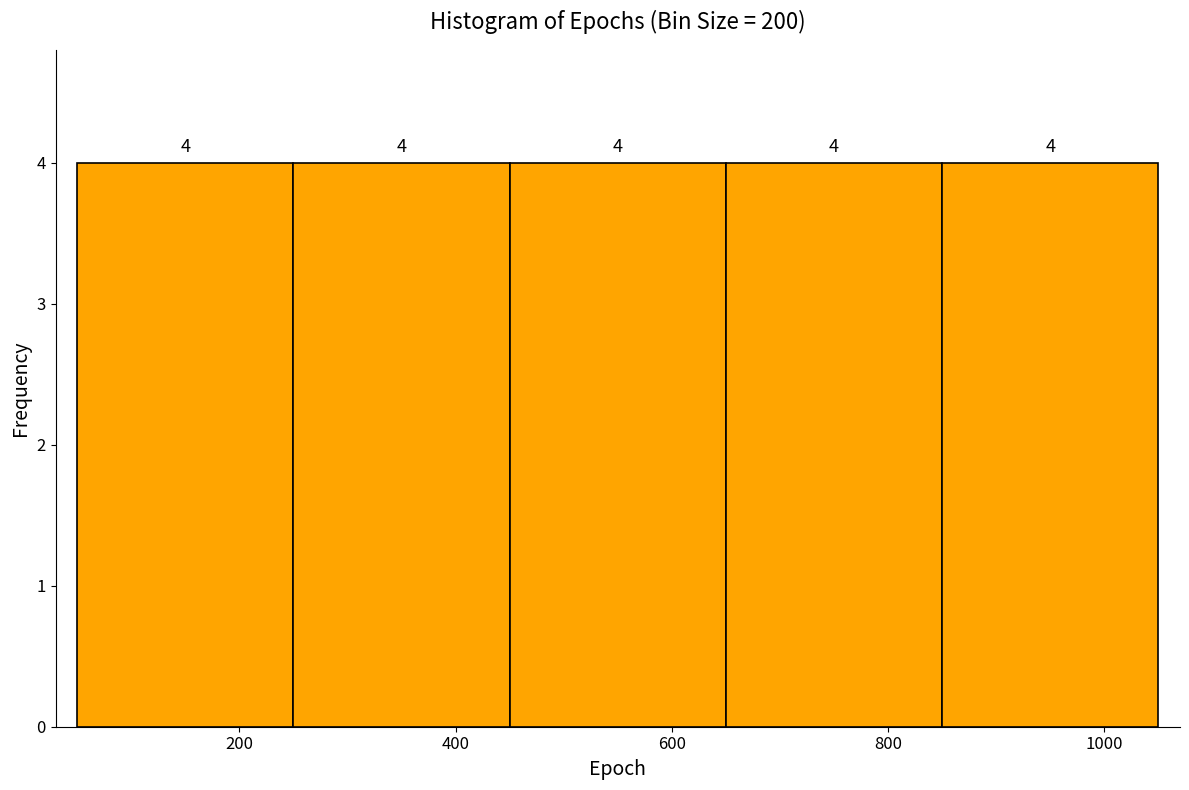

How tall is the bar that spans 650 to 850 on the x-axis?

4